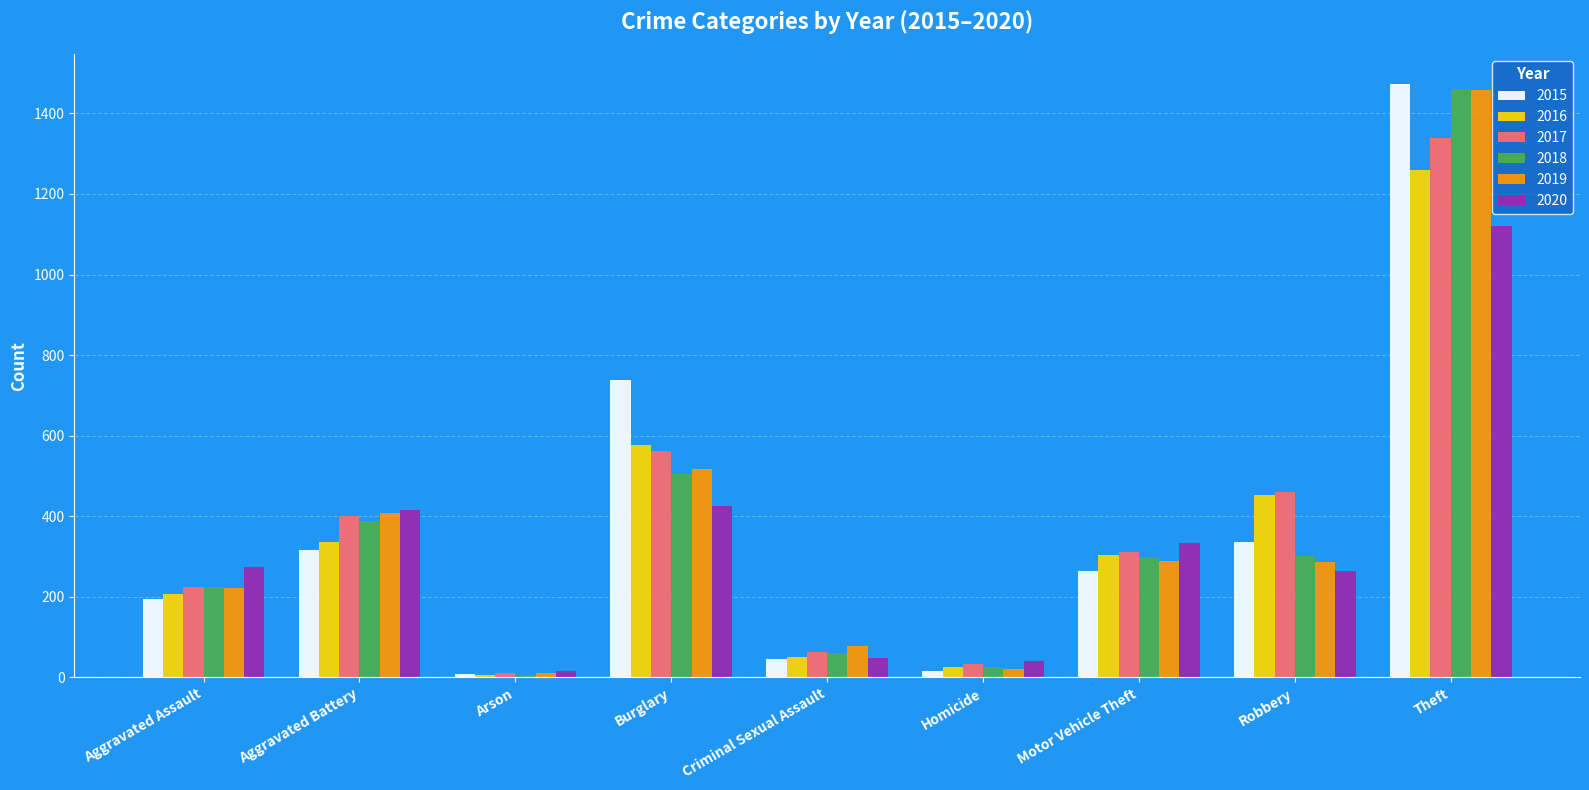

What is the label of the 5th bar from the right?

Criminal Sexual Assault